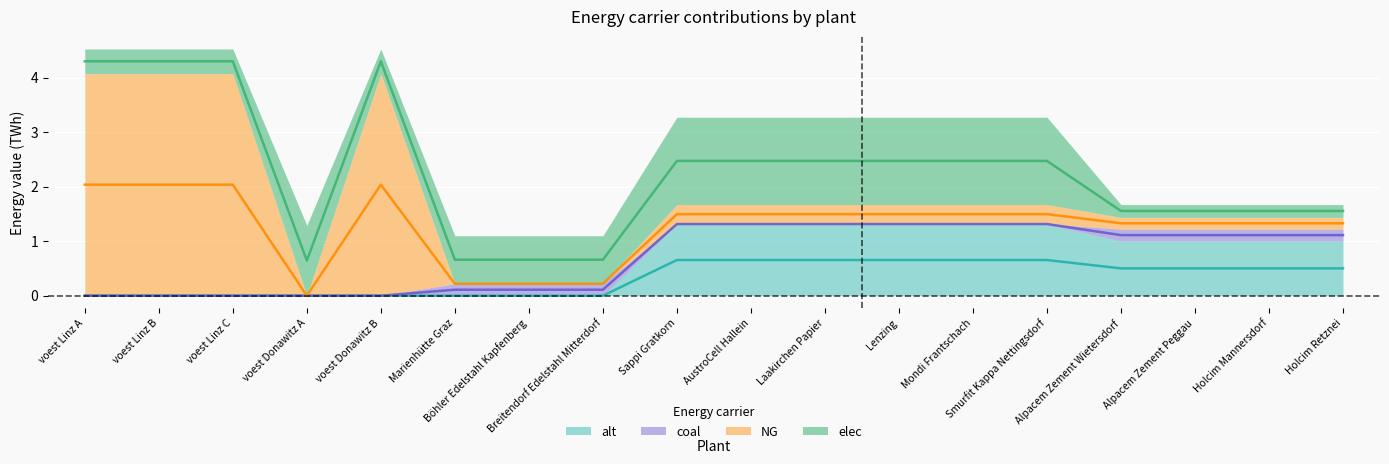

At how many categories does at least one series exceed 1?

15